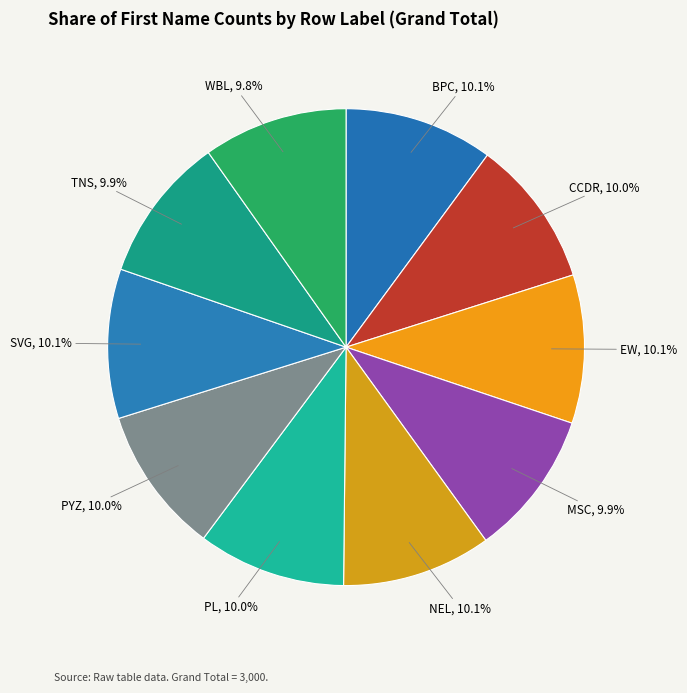

Is there any slice that represents more than half of the pie?

No